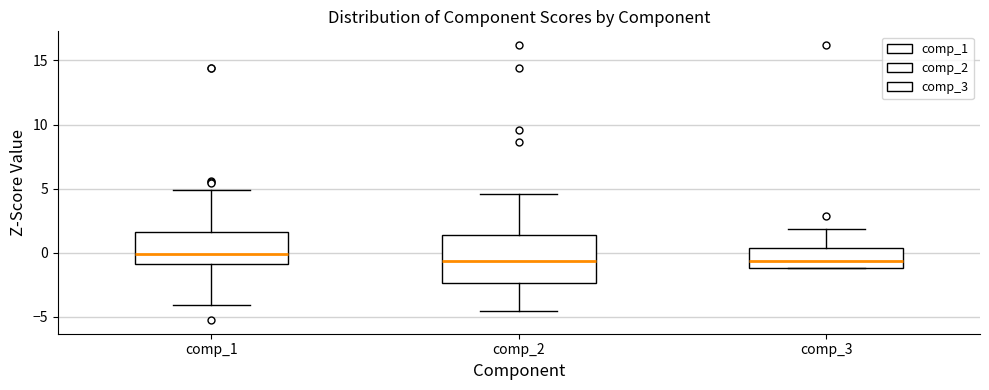

Which box has the highest median line?

comp_1